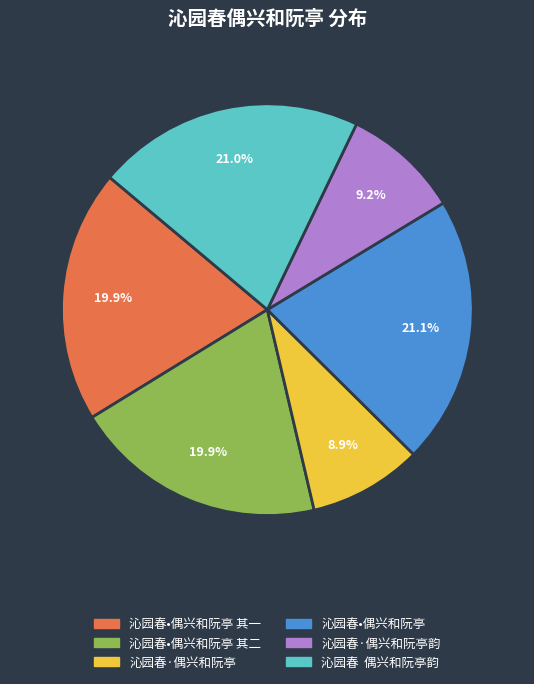

Is there a majority slice in this chart?

No